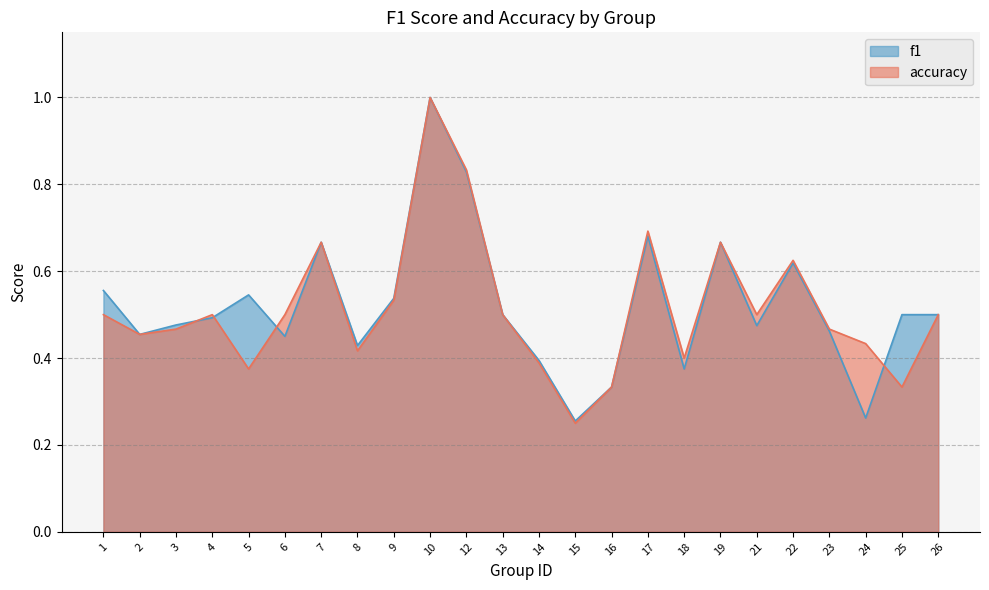

True or false: accuracy and f1 cross at least once.

True